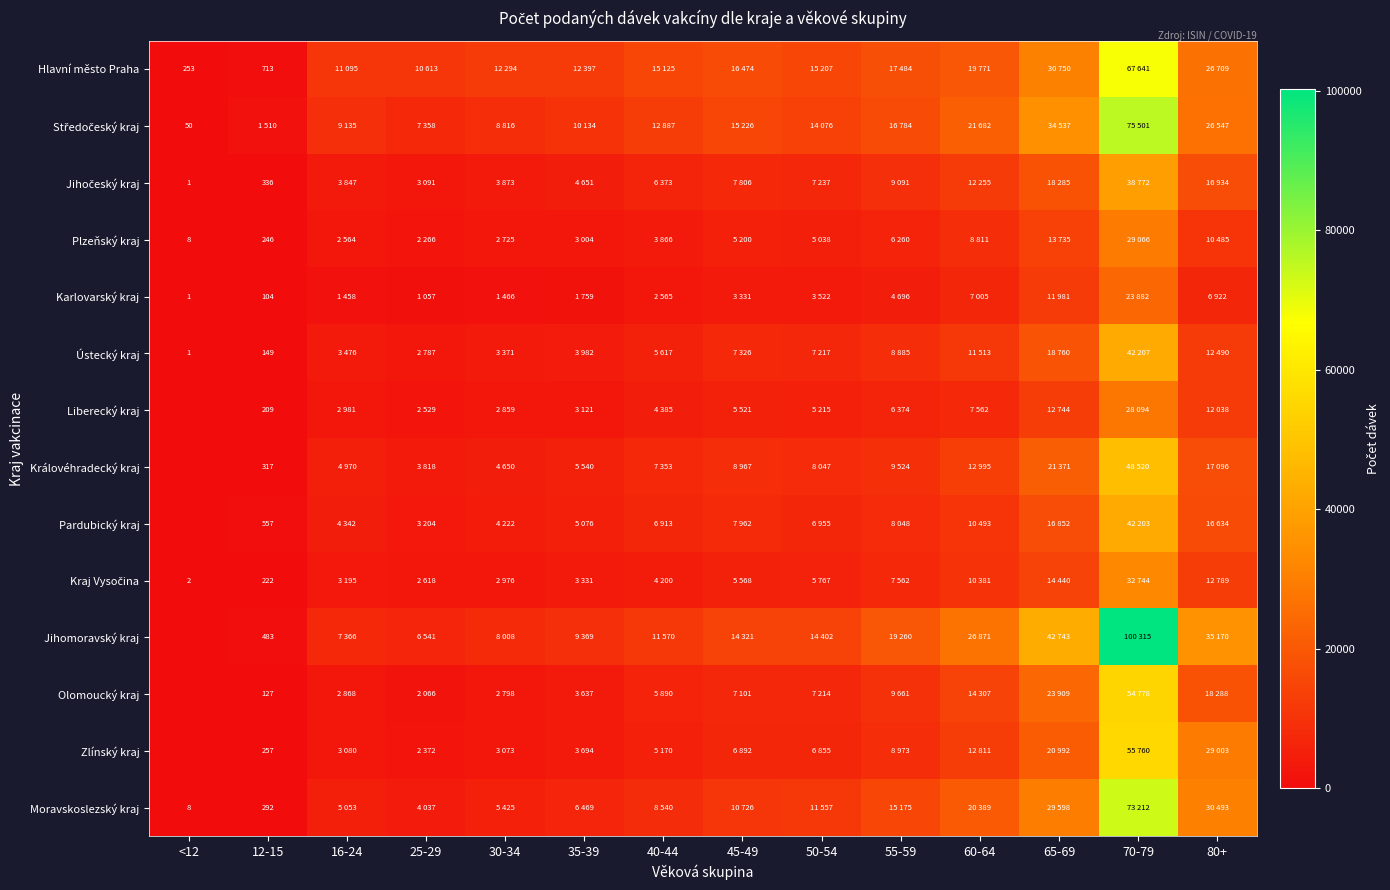

Where is Olomoucký kraj nearest to the value 27389?

65-69